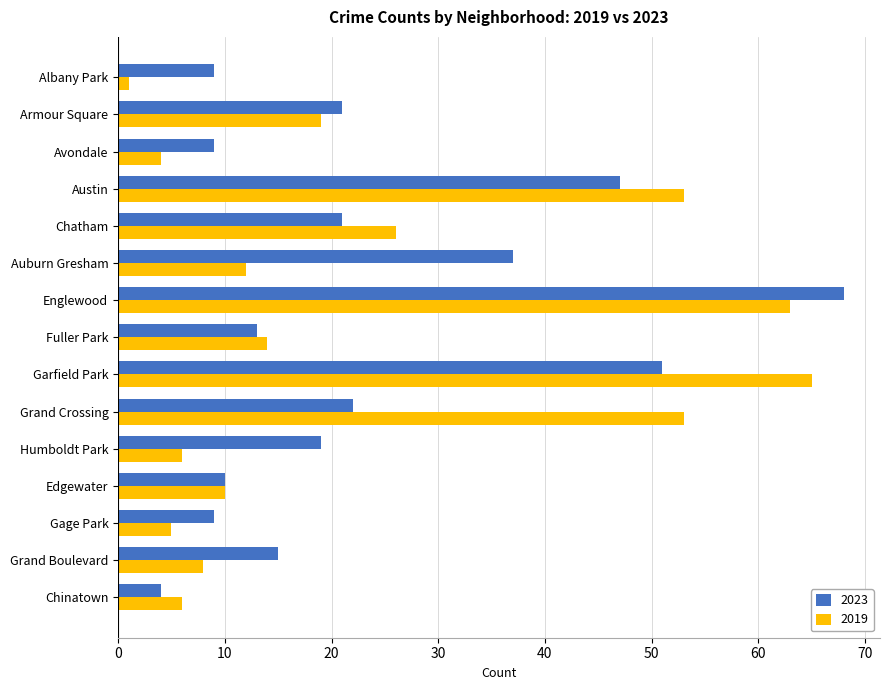

Is the value of 2023 at Grand Crossing greater than the value of 2019 at Edgewater?

Yes